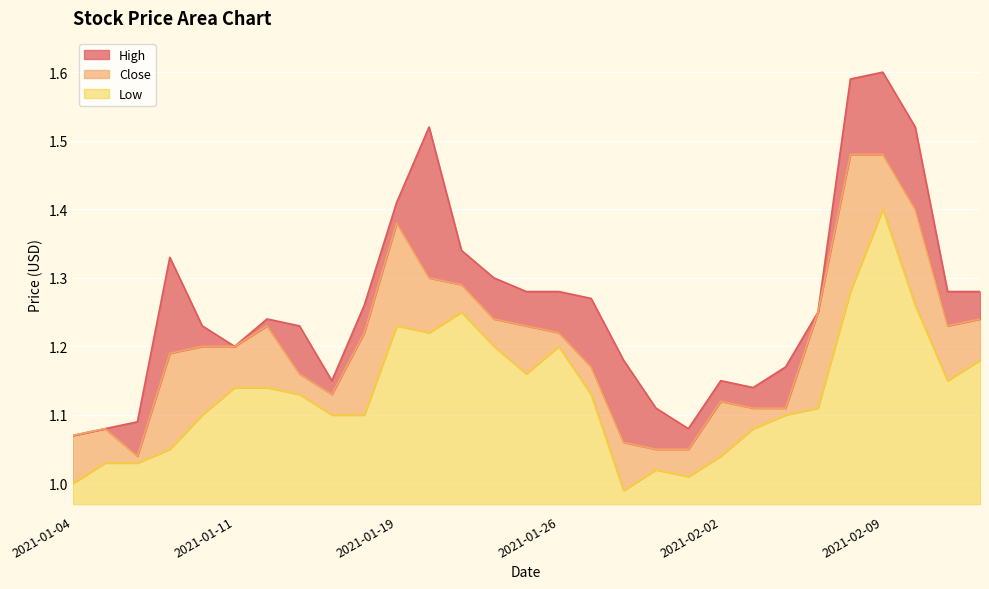

The Low series shows 0.5 at 2021-01-06. True or false?

False